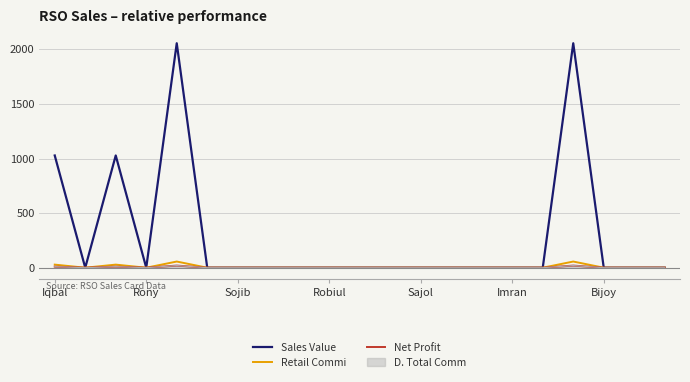

True or false: Sales Value has a value of 0.0 at 13.

True